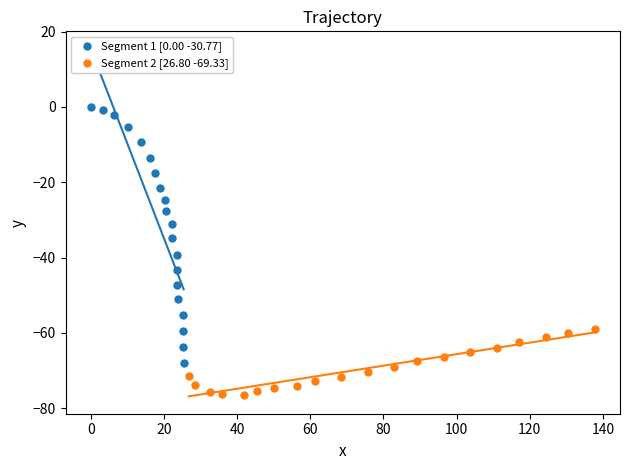

Which series contains the highest Y value?

Segment 1 [0.00 -30.77]